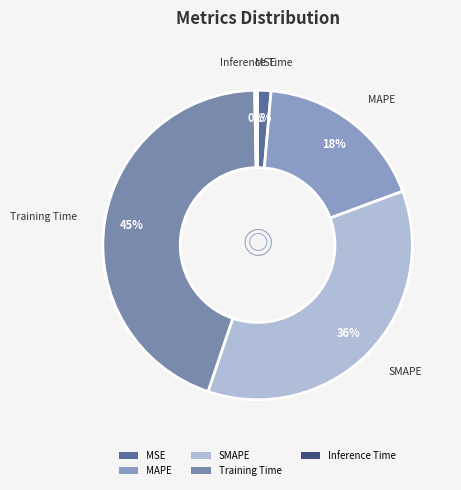

What percentage is the MAPE slice, to the nearest percent?

18%